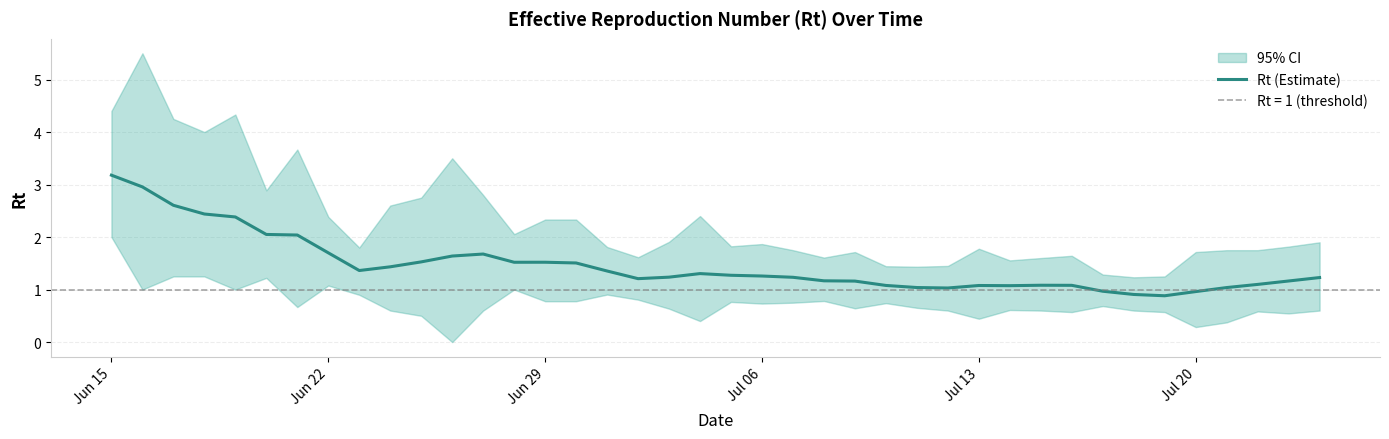

How many data points are less than 1?

4